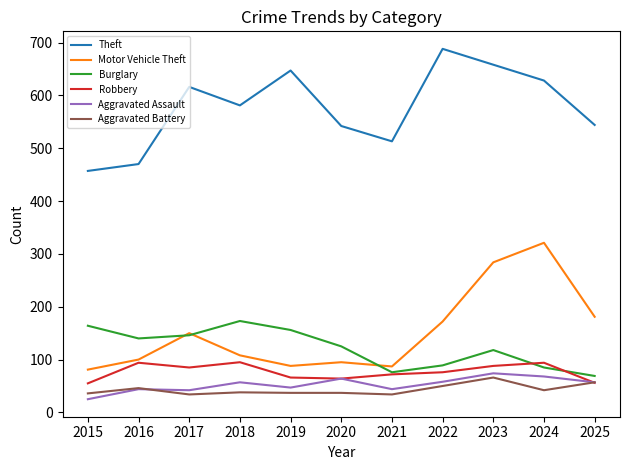

How many interior local peaks does the Burglary series have?

2